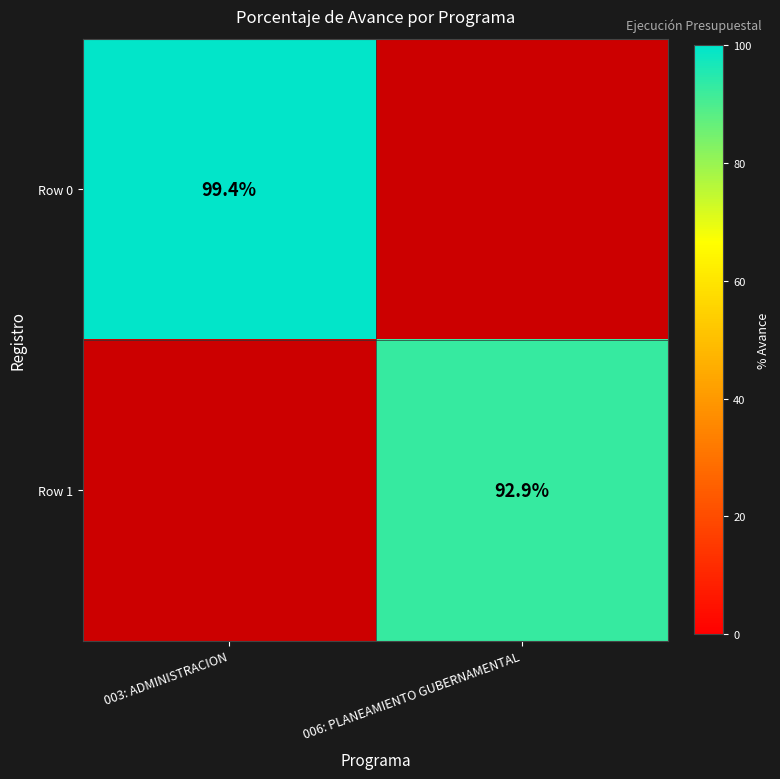

Rank the categories by Row 1 value from lowest to highest.

003: ADMINISTRACION, 006: PLANEAMIENTO GUBERNAMENTAL